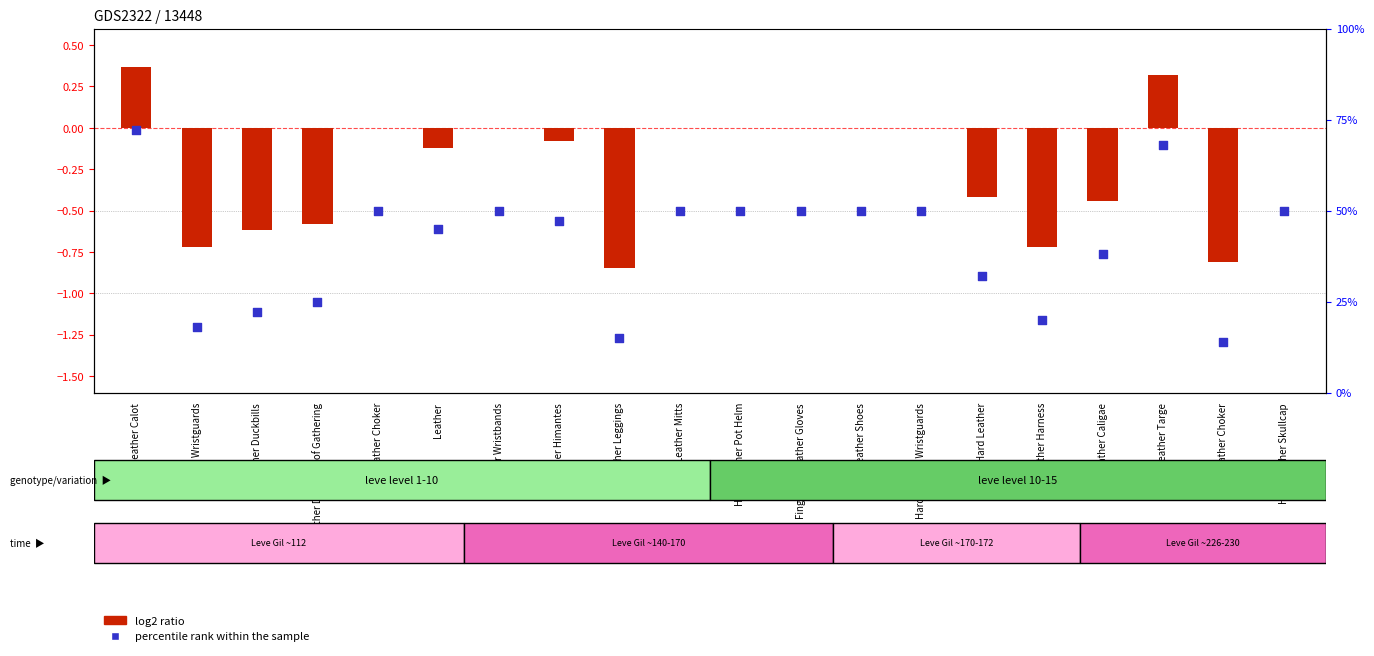

Is the value of log2 ratio at Leather Targe greater than the value of percentile rank within the sample at Hard Leather Skullcap?

No